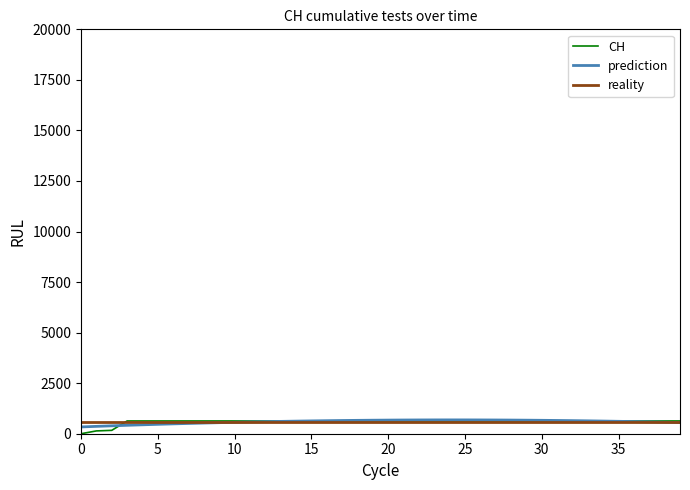

What is the difference between the second highest and second lowest values in the CH series?

492.0